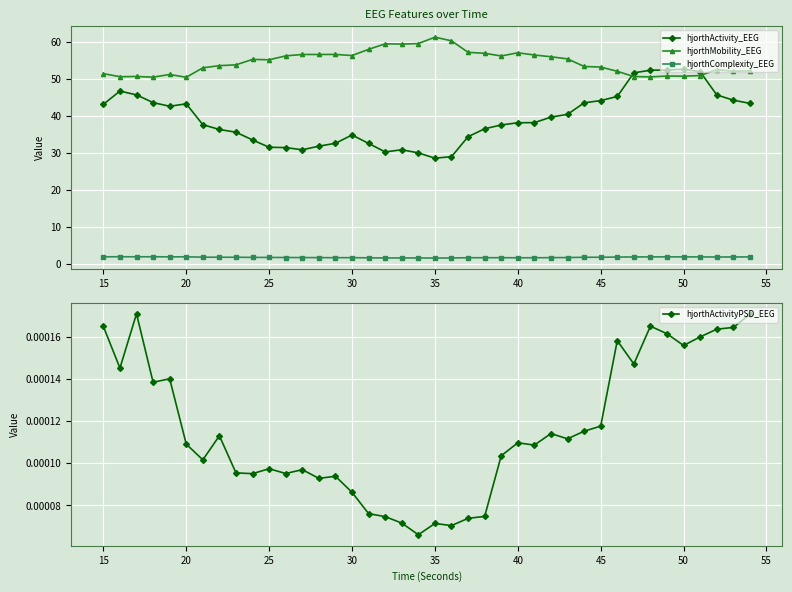

What is the difference between the second highest and second lowest values in the hjorthComplexity_EEG series?

0.3